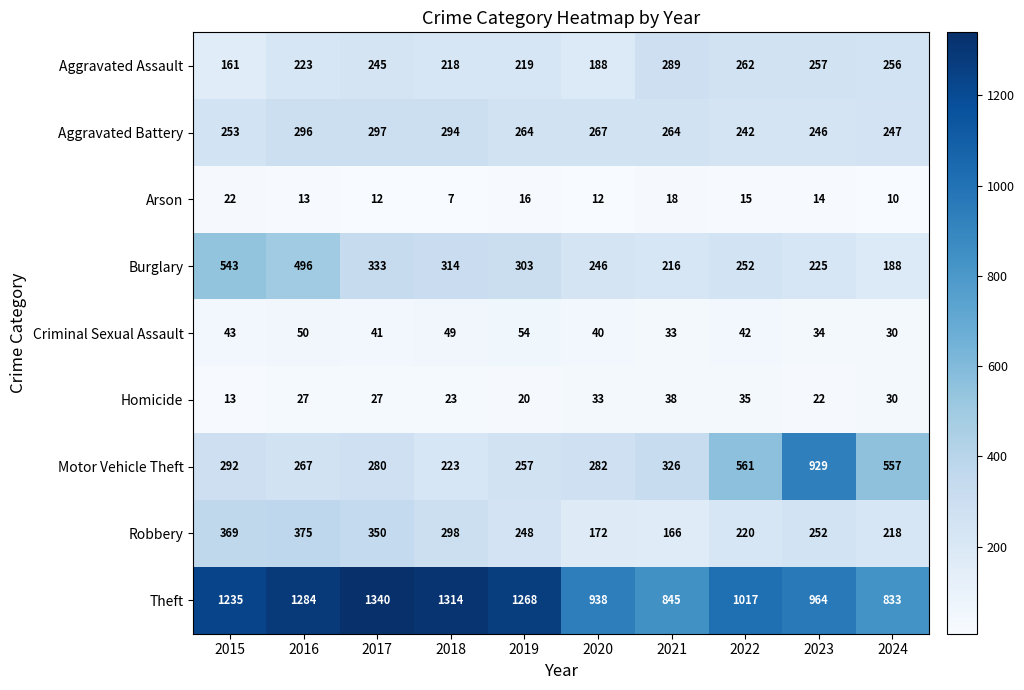

What is the lowest value of the Aggravated Assault series?

161